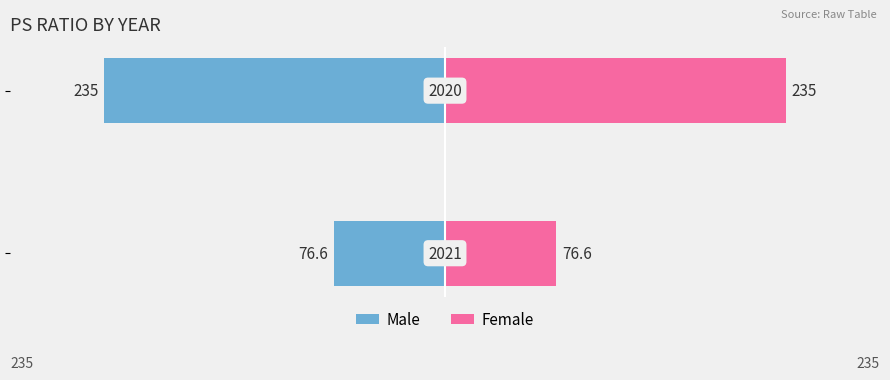

Reading left to right, what are all the values shown in this chart?

Male: -76.6	-235.0
Female: 76.6	235.0